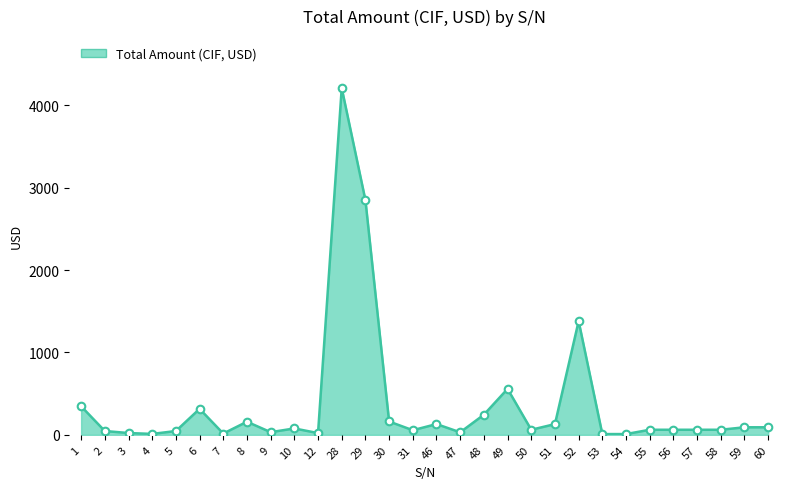

Approximately how many times larger is the value at 46 compared to 9?

4.1